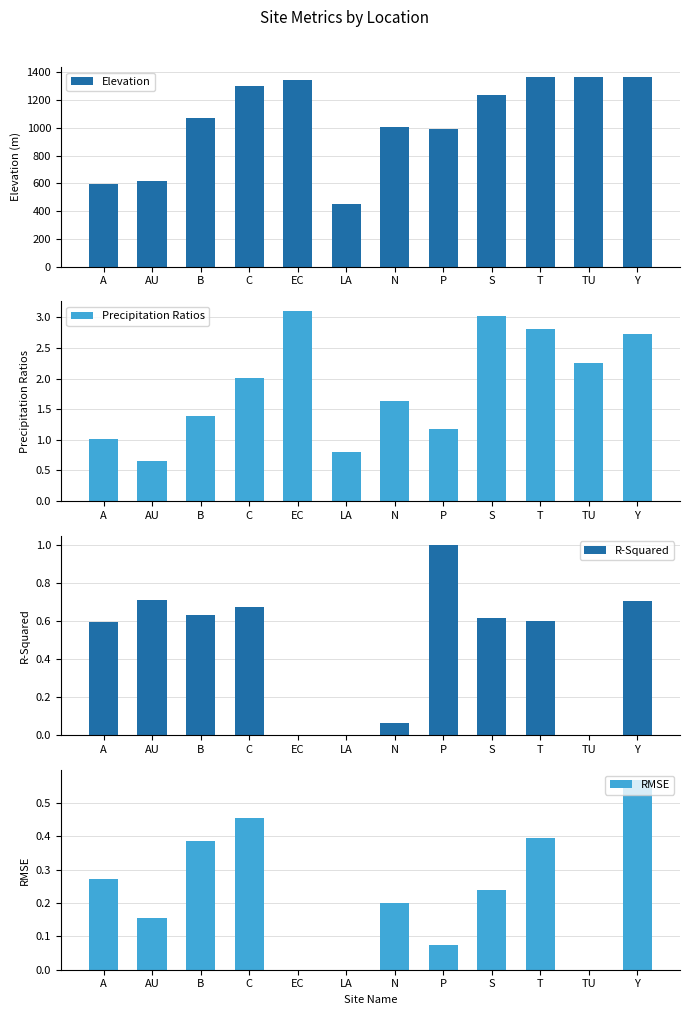

Is it true that RMSE equals 0.2 at N?

True